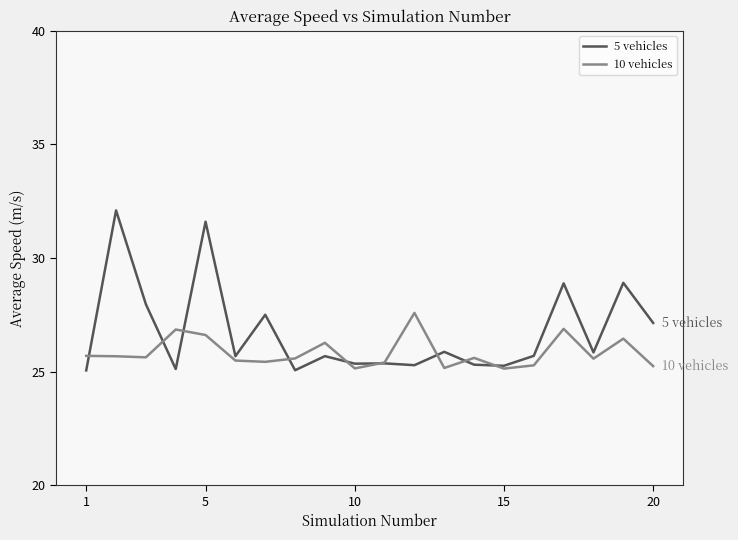

Is this an area chart (filled region under the line)?

No